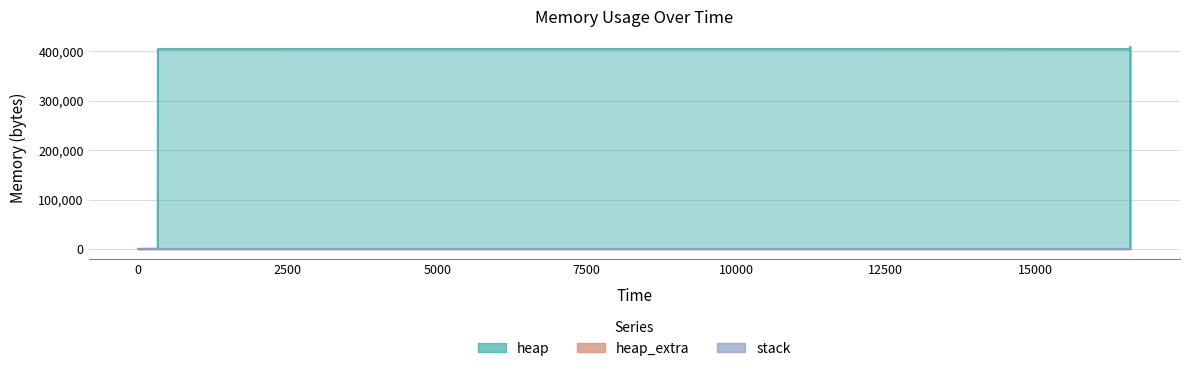

Between 16574 and 16588, which series saw the biggest shift?

heap